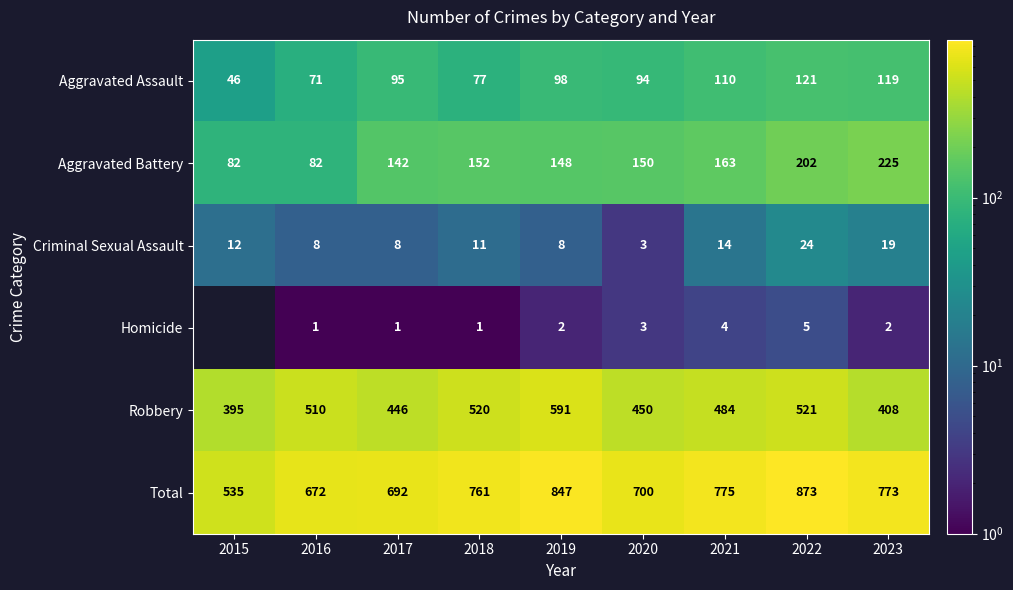

Which has a higher value, 2023 or 2016?

2023